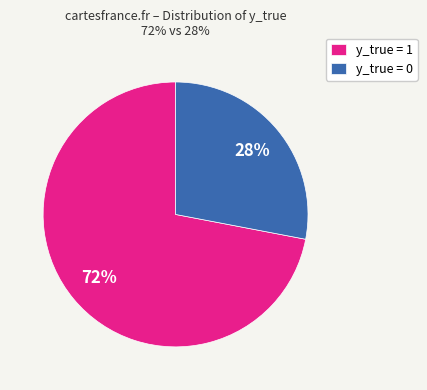

Is it true that y_true = 0 is 16% of the pie?

False